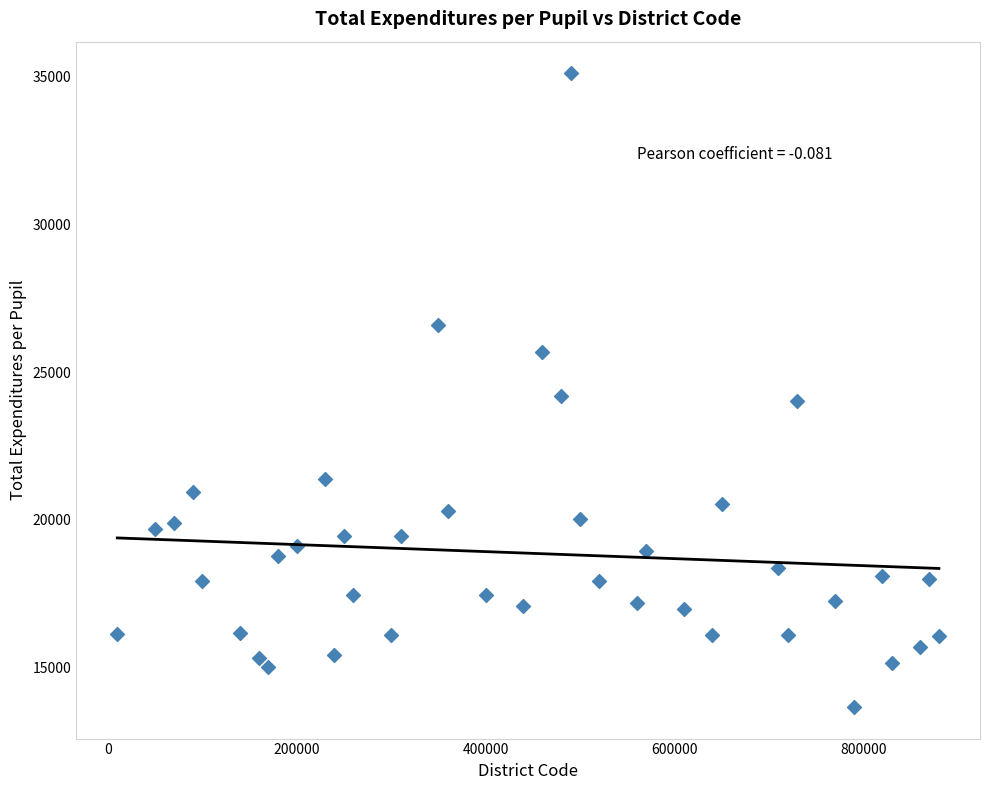

What is the range of Y values (max minus min)?

21452.7